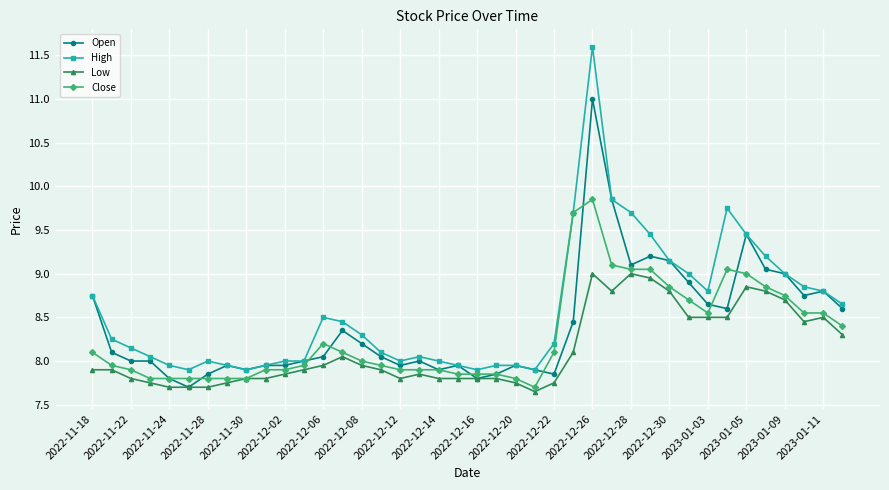

What is the value of the High point at the 13th from the left?

8.5